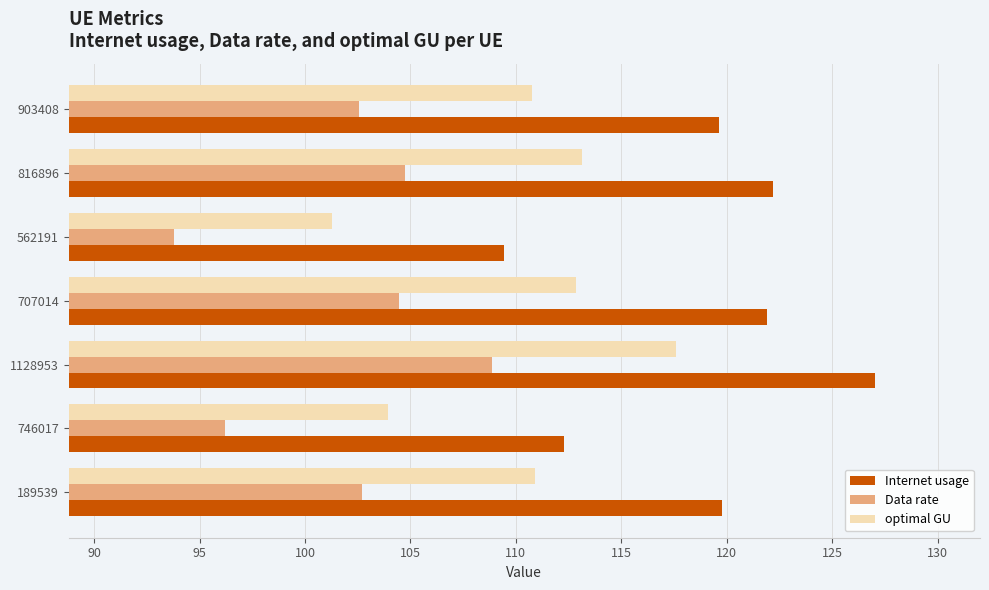

What are all the series names shown in the legend?

Internet usage, Data rate, optimal GU